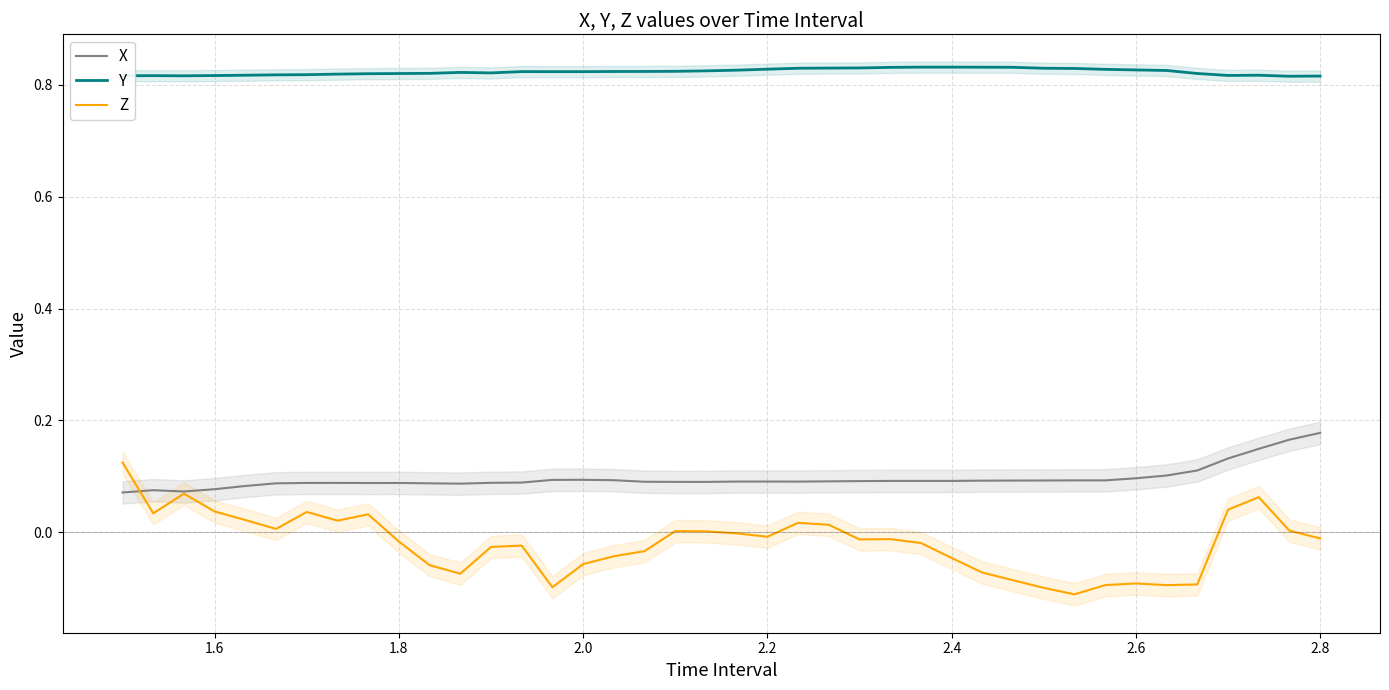

Which series has the largest total across all categories?

Y